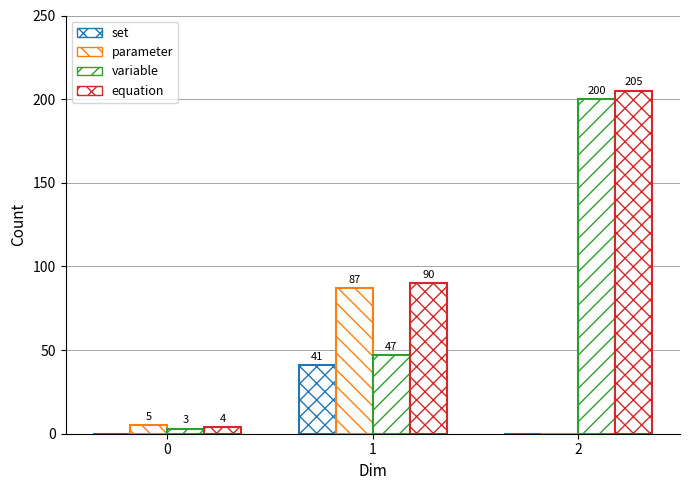

How many values in set are above zero?

1